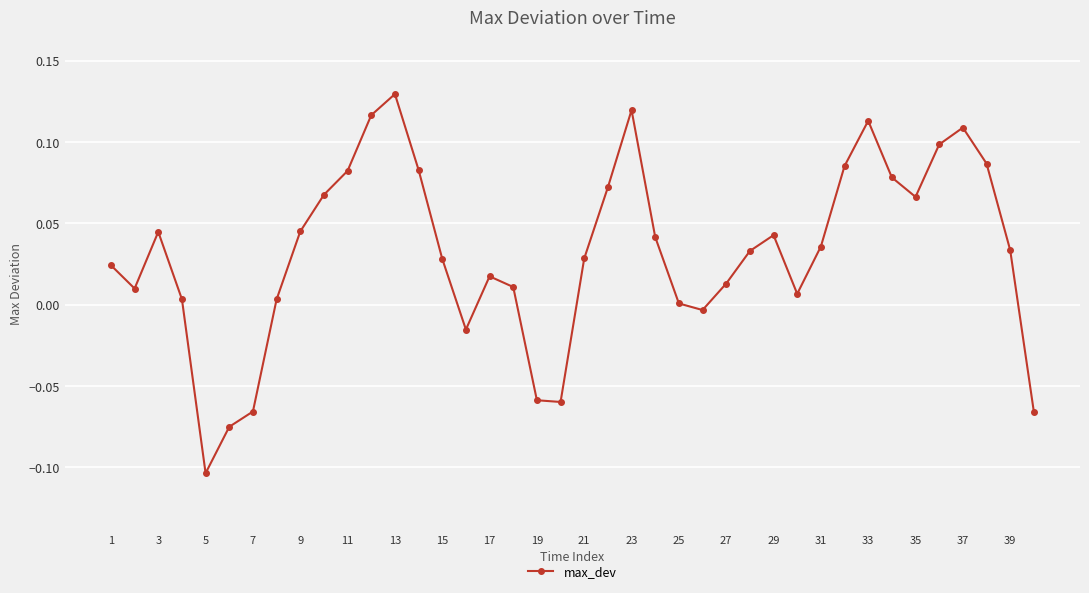

What is the sum of all values?

1.3